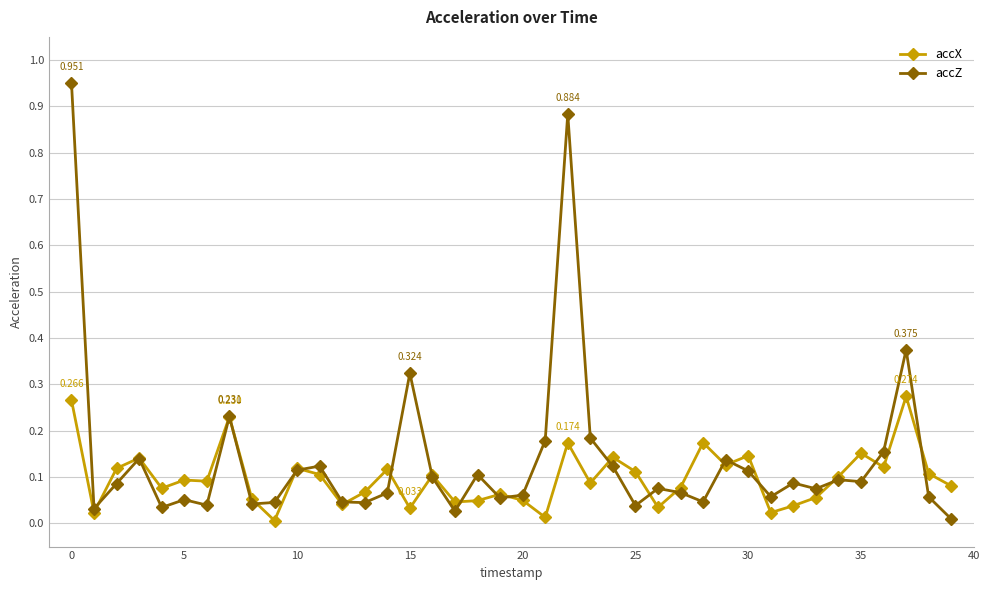

True or false: accZ has more than 0 interior local peaks.

True